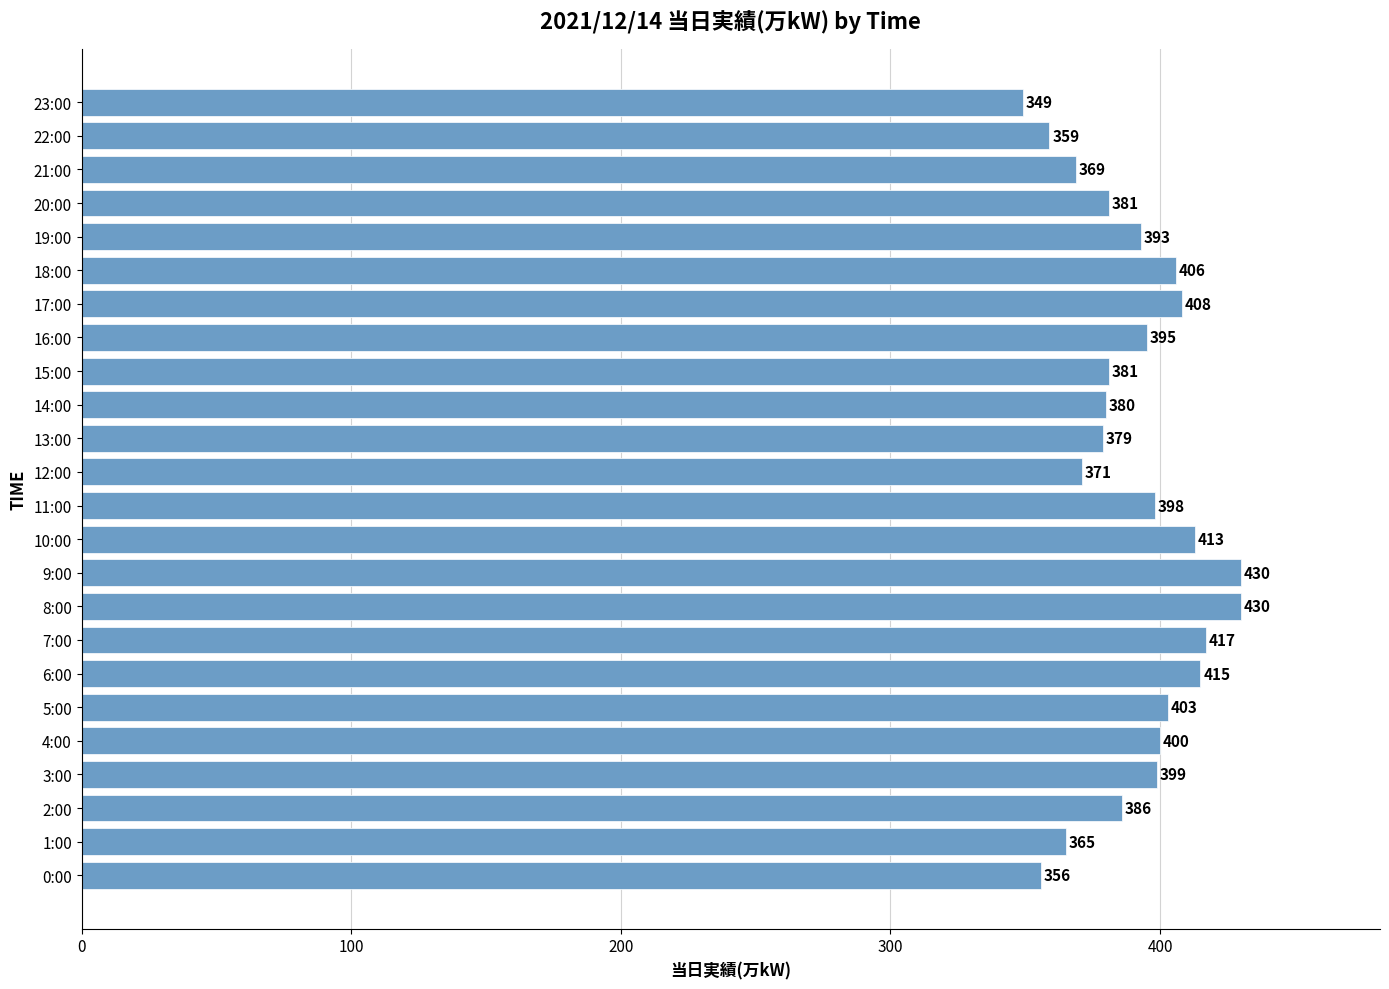

The chart shows a value of 415 at 6:00. True or false?

True